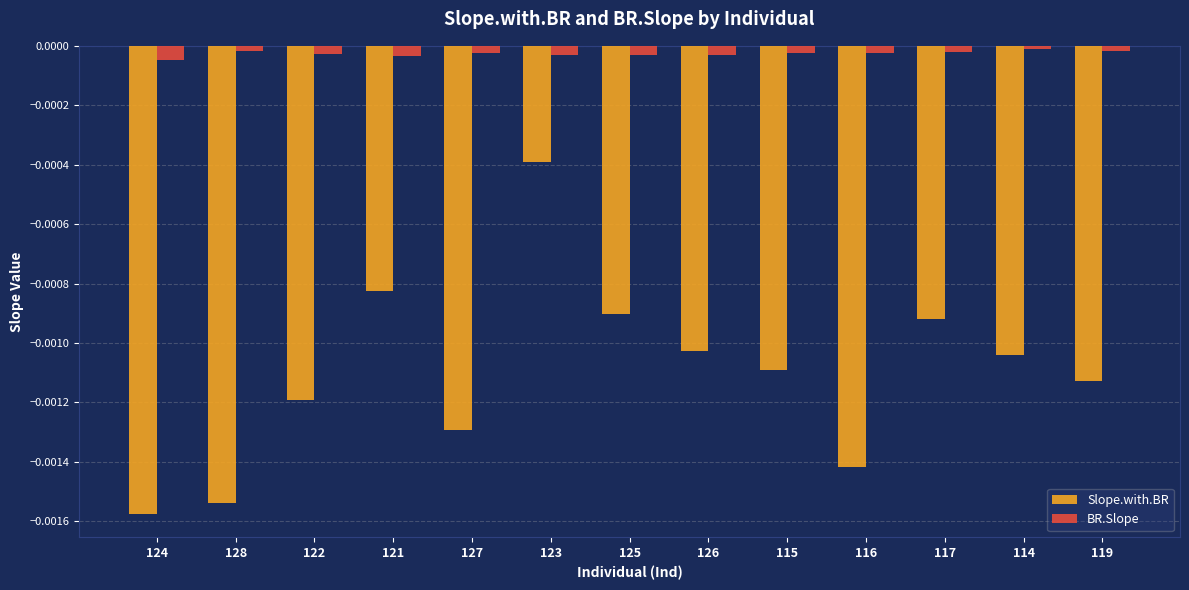

How many series are shown in this chart?

2